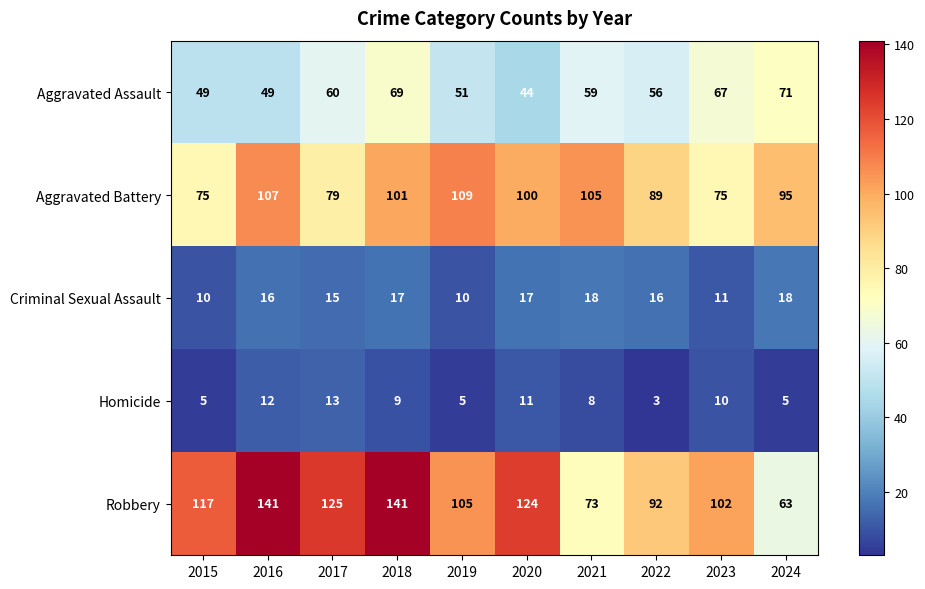

Rank the series by their maximum value, from lowest to highest.

Homicide, Criminal Sexual Assault, Aggravated Assault, Aggravated Battery, Robbery